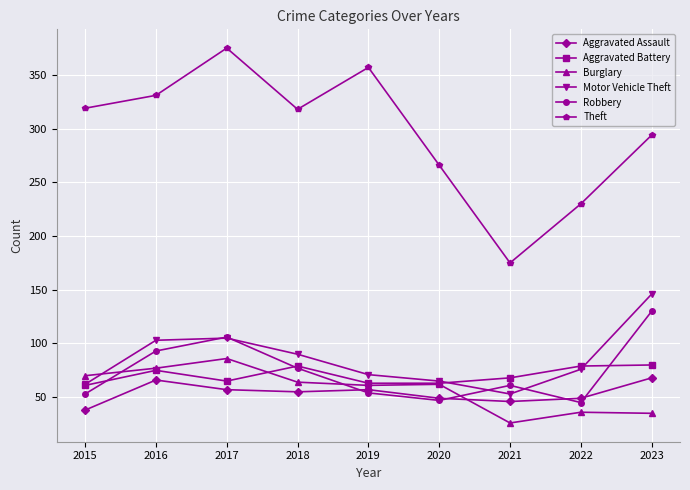

Where does the Burglary series first go above 62?

2015